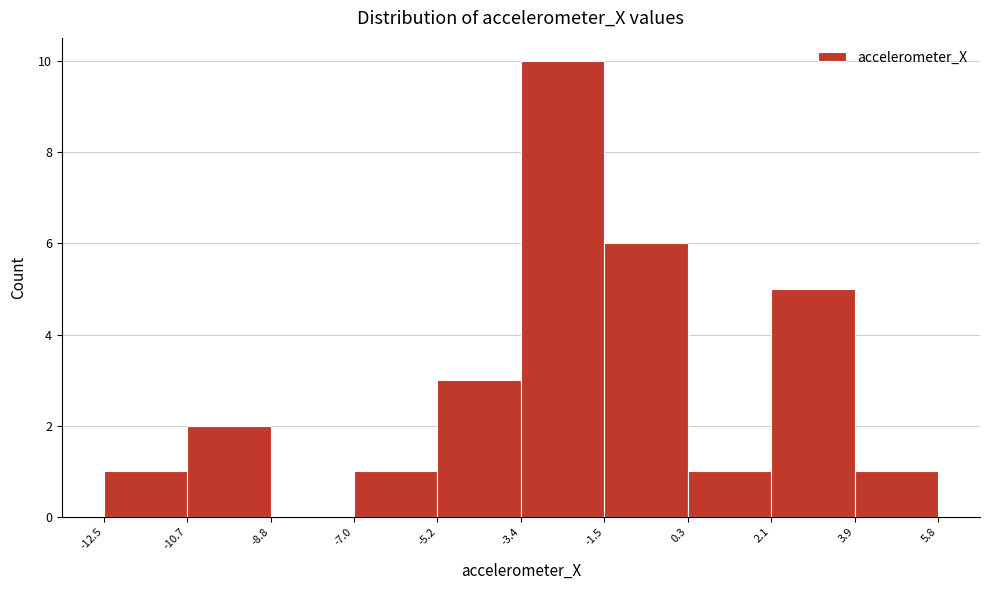

Which range on the x-axis has the tallest bar?

-3.4 to -1.5